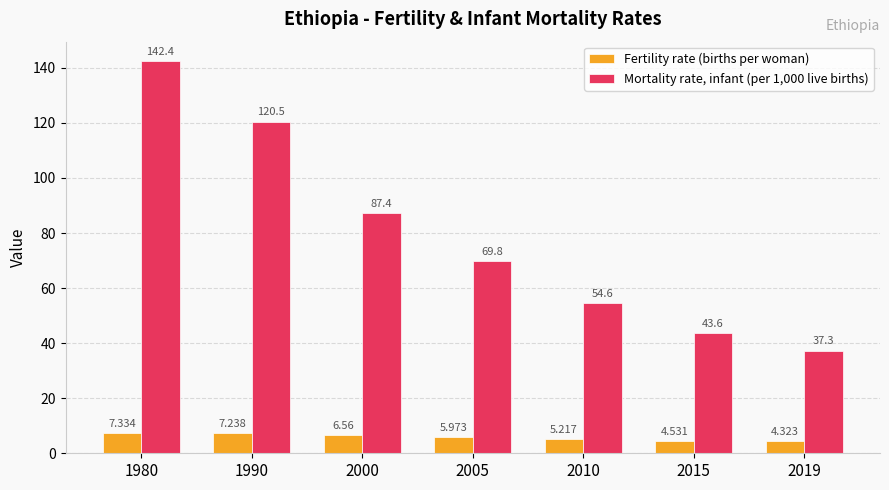

Count the number of data series in this chart.

2